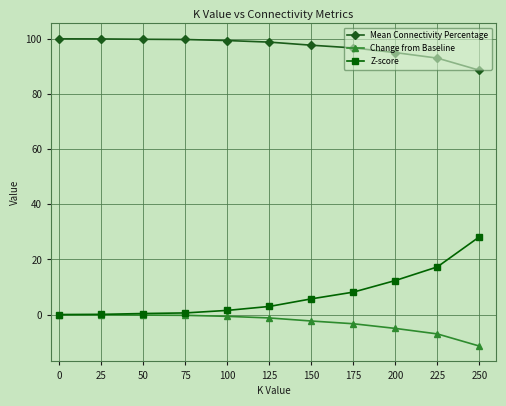

How many categories are shown in the chart?

11